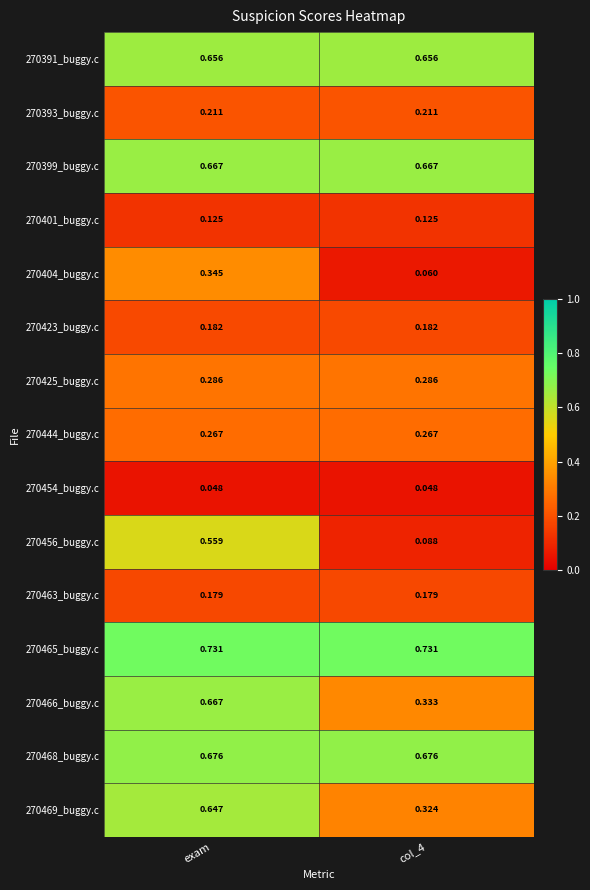

Is the value of 270404_buggy.c at exam greater than the value of 270468_buggy.c at col_4?

No